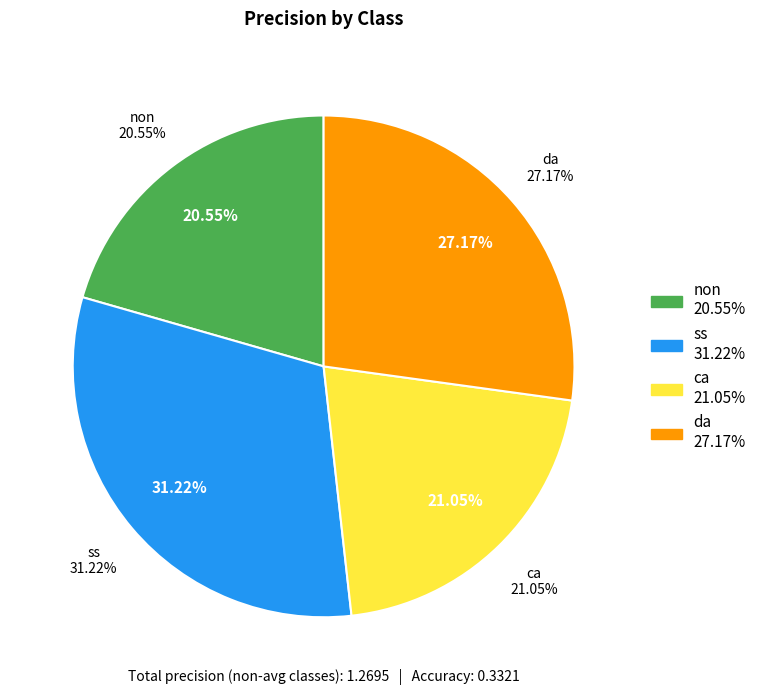

Which category has the smallest portion of the pie?

non